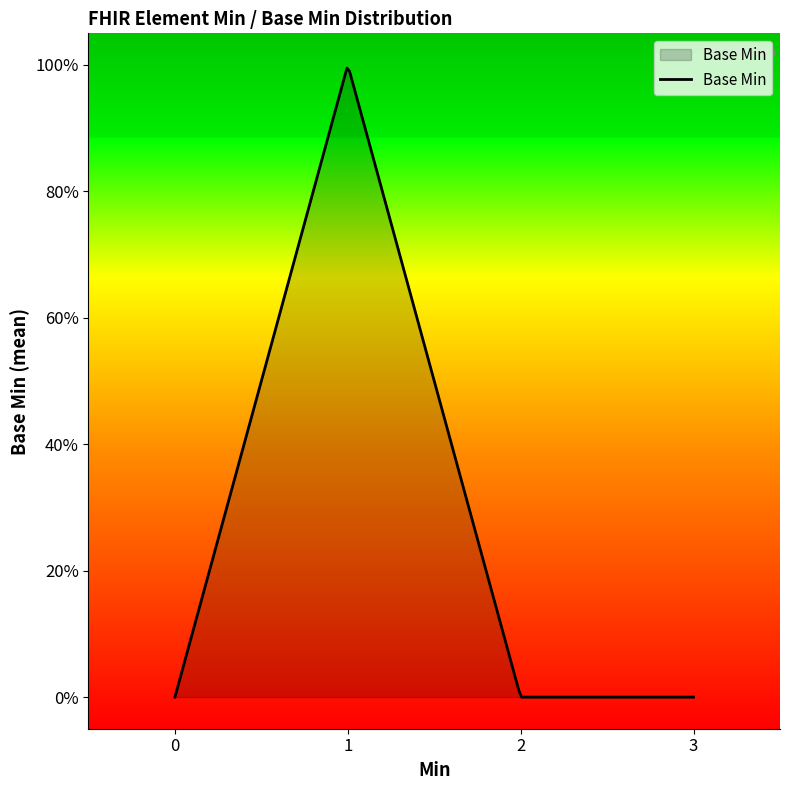

True or false: there are more than 1 points higher than both neighbors.

False